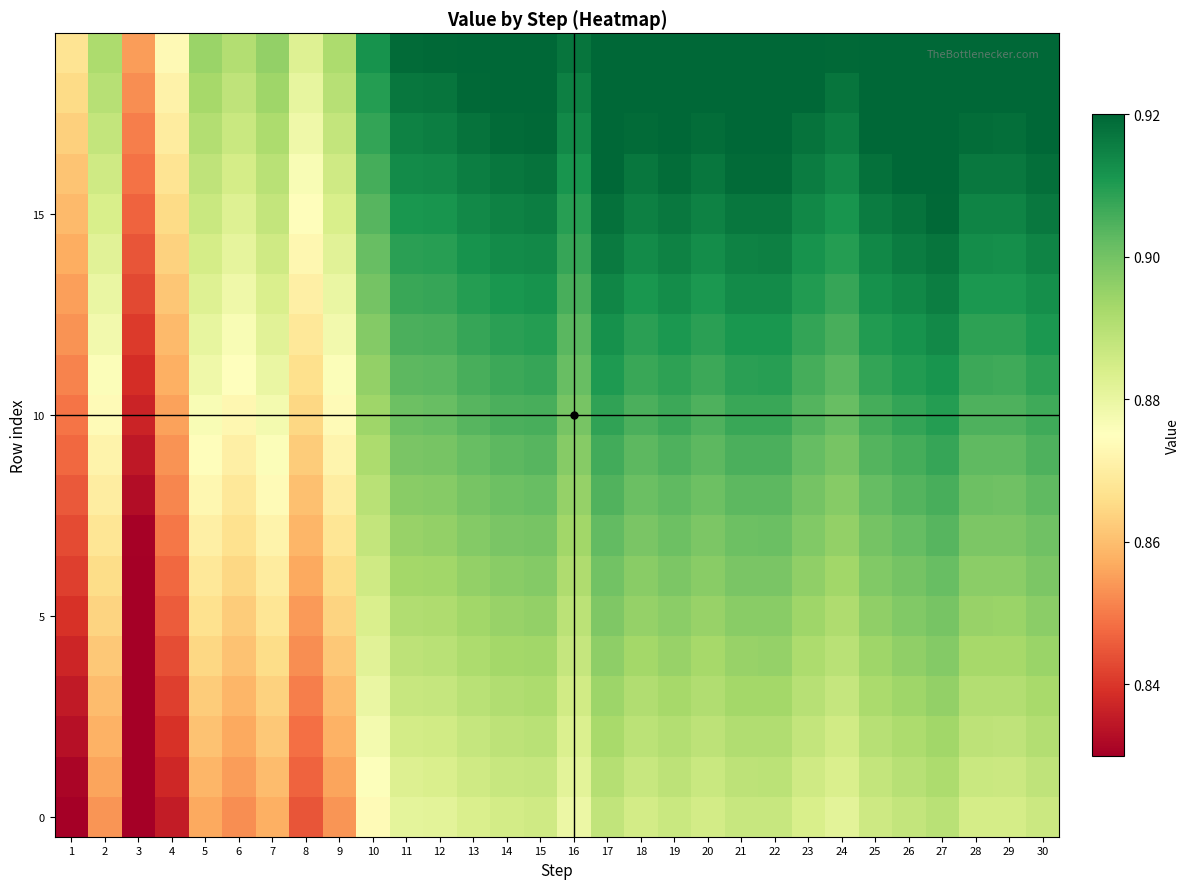

What is the total value across all series at 27?

18.2